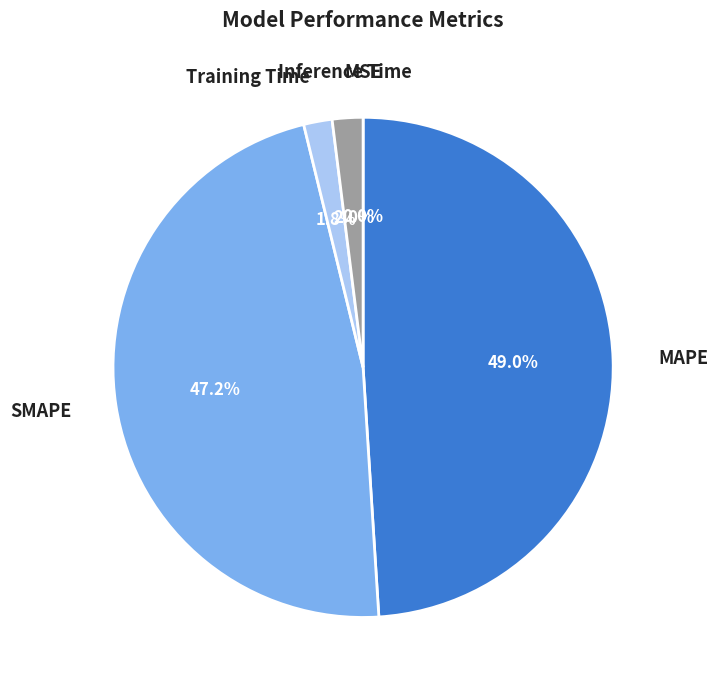

Is it true that Training Time is 12% of the pie?

False